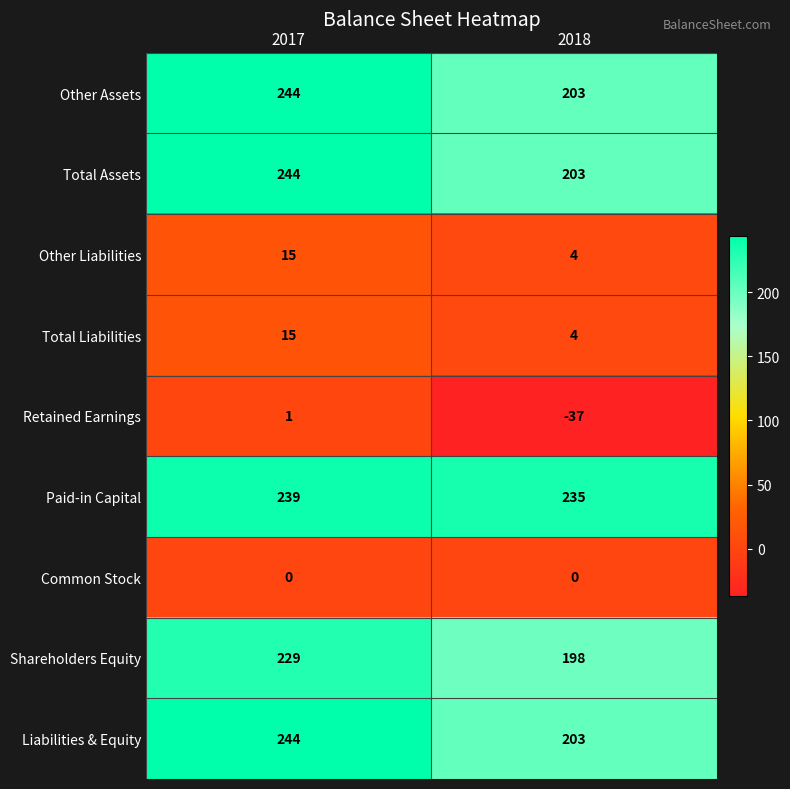

What is the spread (max minus min) of values at 2017?

244